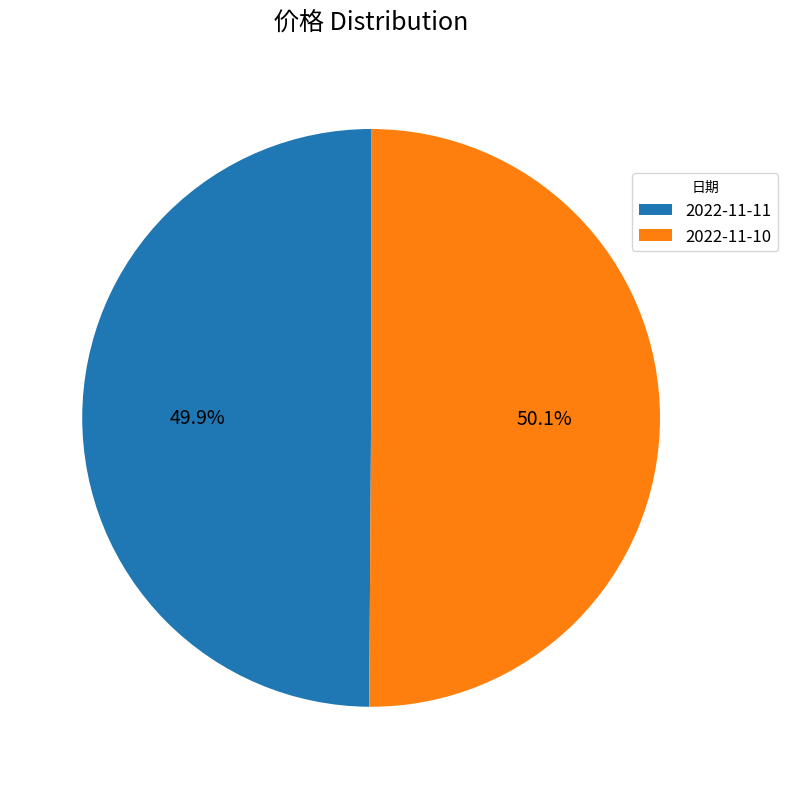

Is there any slice that represents more than half of the pie?

Yes